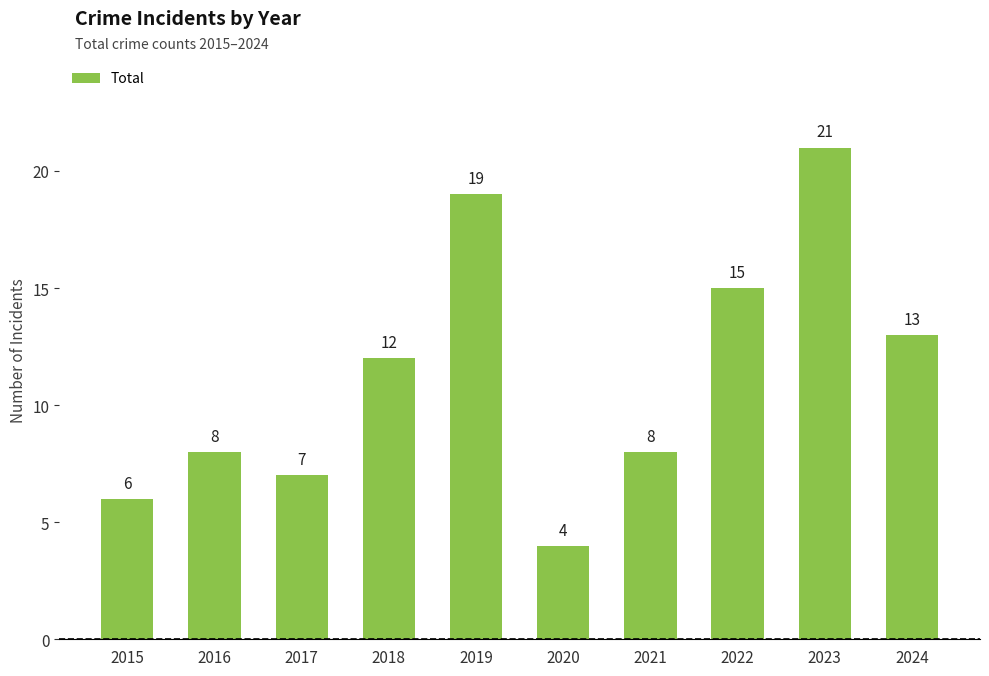

What is the greatest value displayed?

21